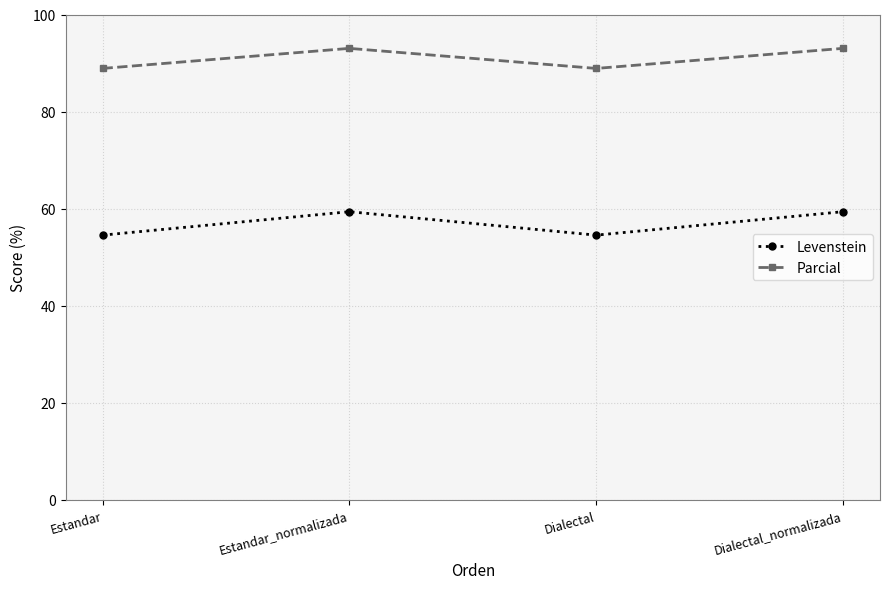

How many values in the Levenstein series are below 59?

2